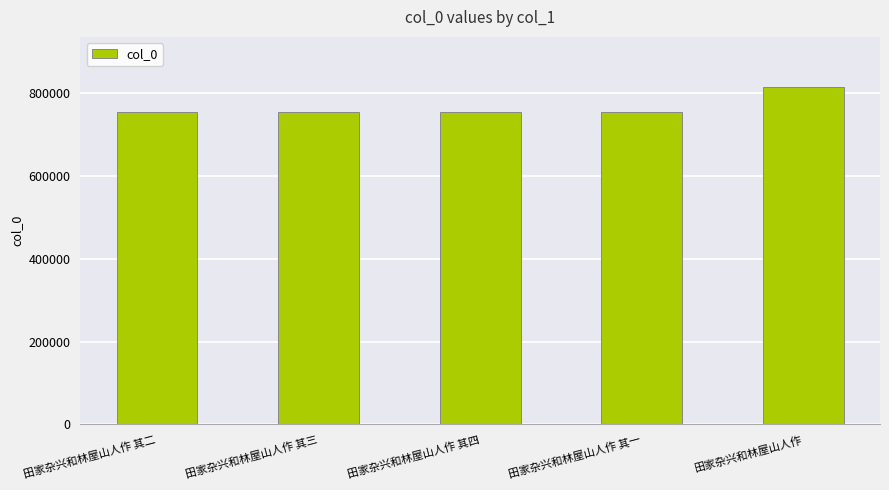

Are the bars horizontal?

No